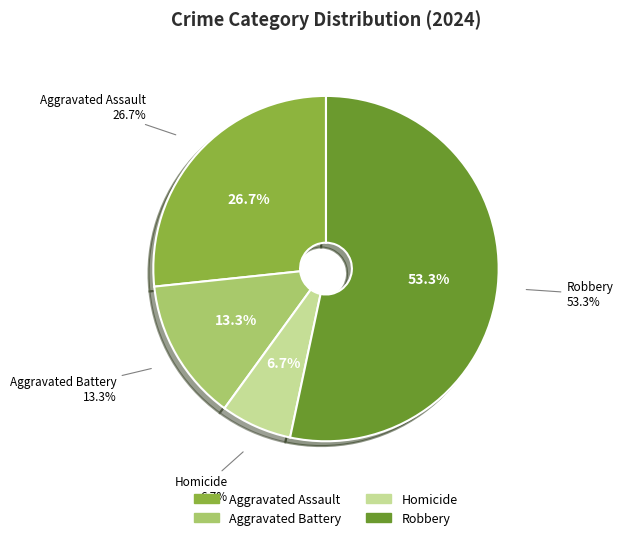

Rank the categories by value from highest to lowest.

Robbery, Aggravated Assault, Aggravated Battery, Homicide